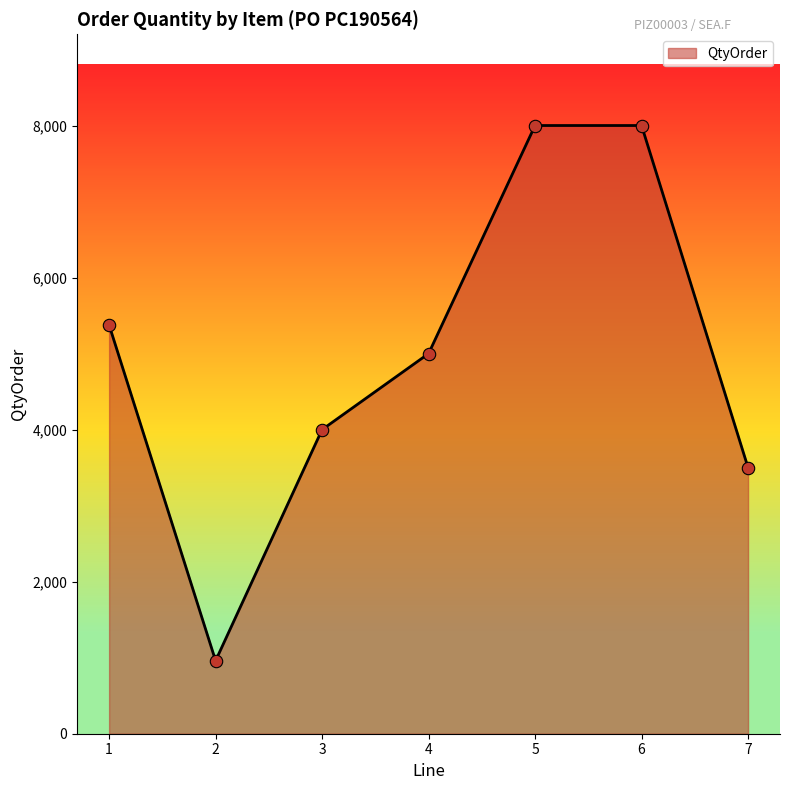

What is the change in value from 1 to 5?

+2624